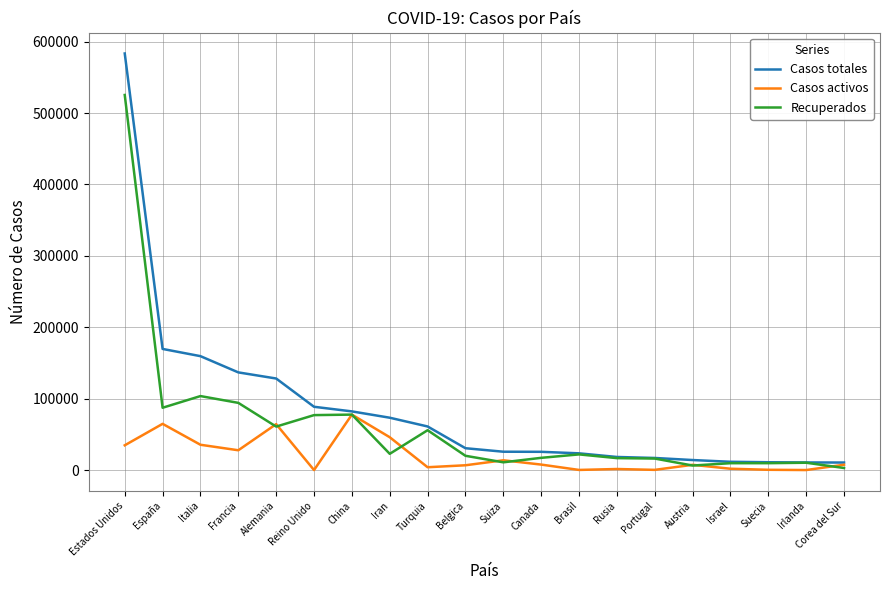

What is the difference between the maximum and minimum values in the Recuperados series?

522412